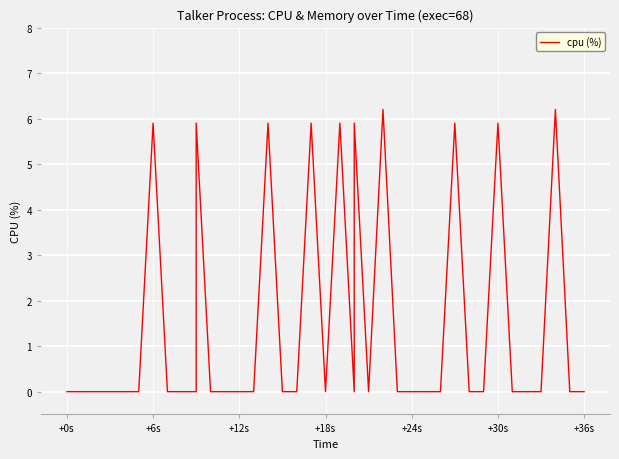

Reading left to right, transcribe all the data shown in this chart.

0.0	0.0	0.0	0.0	0.0	0.0	5.9	0.0	0.0	0.0	5.9	0.0	0.0	0.0	0.0	5.9	0.0	0.0	5.9	0.0	5.9	0.0	5.9	0.0	6.2	0.0	0.0	0.0	0.0	5.9	0.0	0.0	5.9	5.9	0.0	0.0	0.0	6.2	0.0	0.0